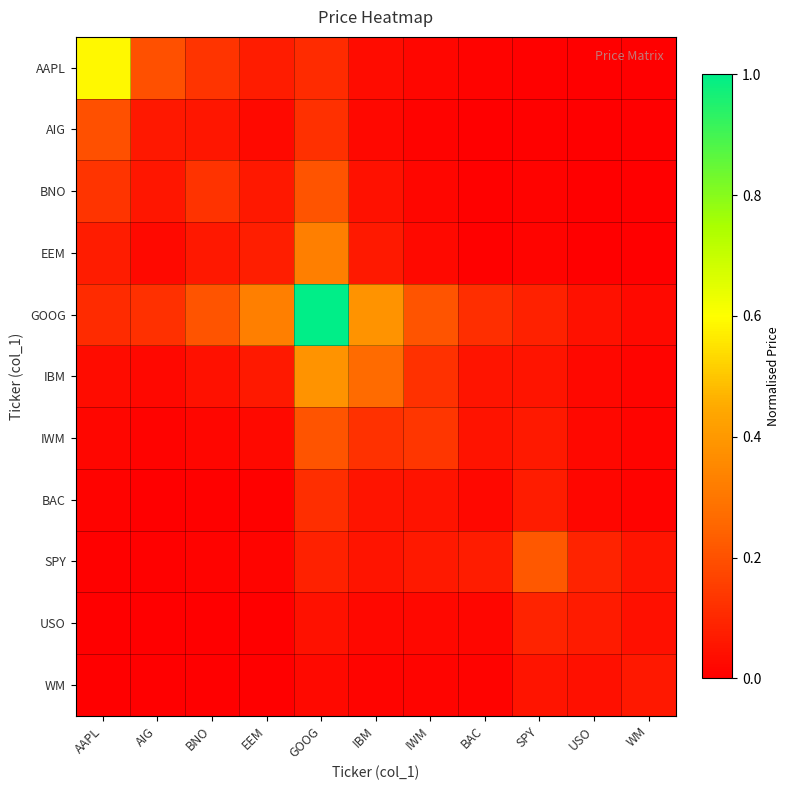

At which category does the chart reach its peak across all series?

GOOG